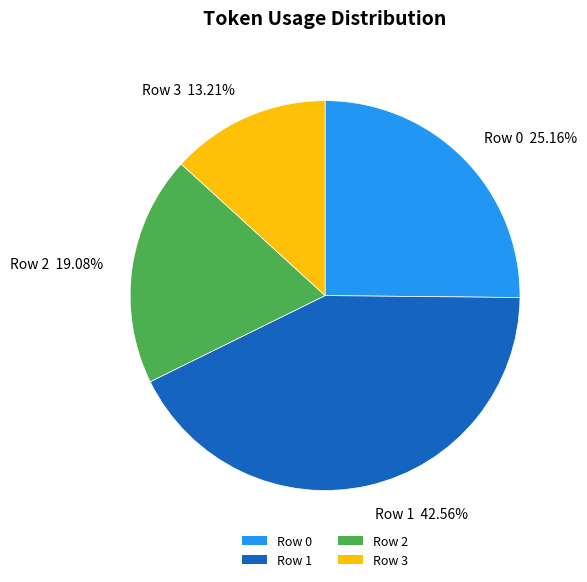

Is Row 2 the majority of the pie?

No